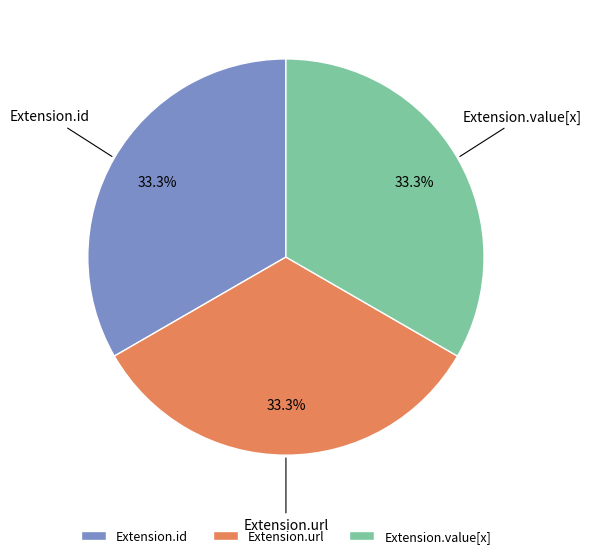

Is Extension.url the majority of the pie?

No